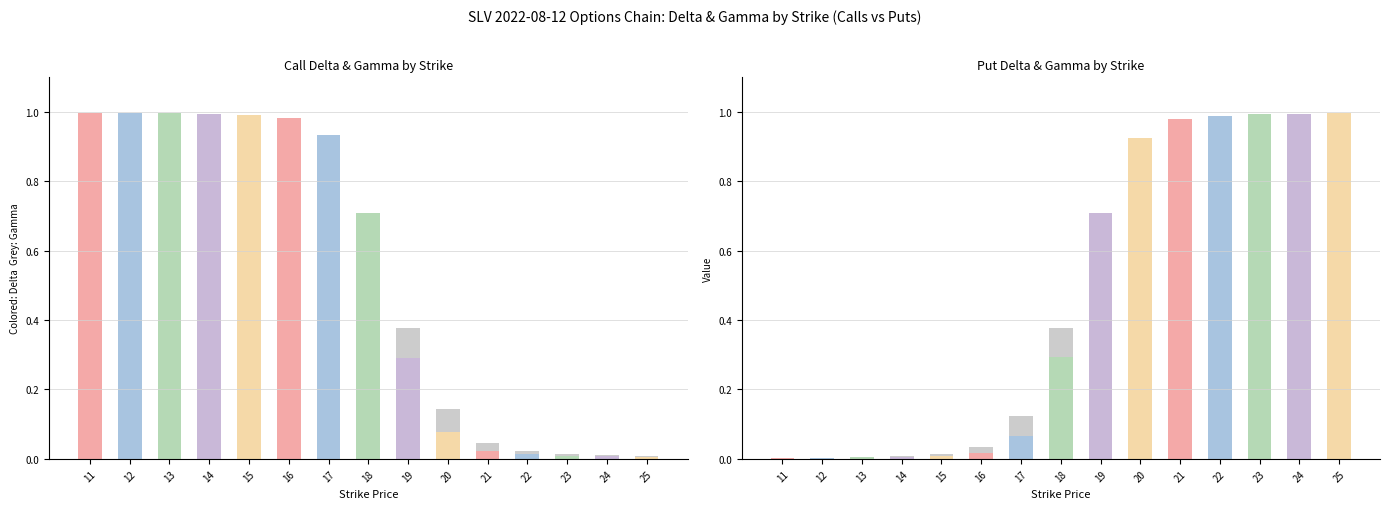

What is the value of the |Put Delta| bar at the 13th from the left?

1.0